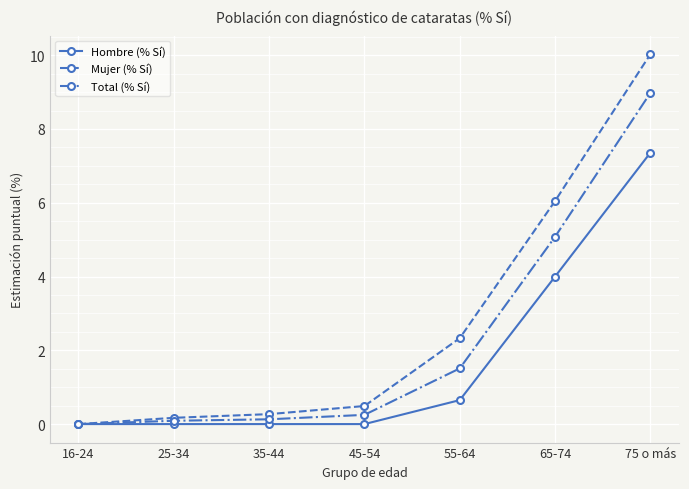

What are all the series names shown in the legend?

Hombre (% Sí), Mujer (% Sí), Total (% Sí)